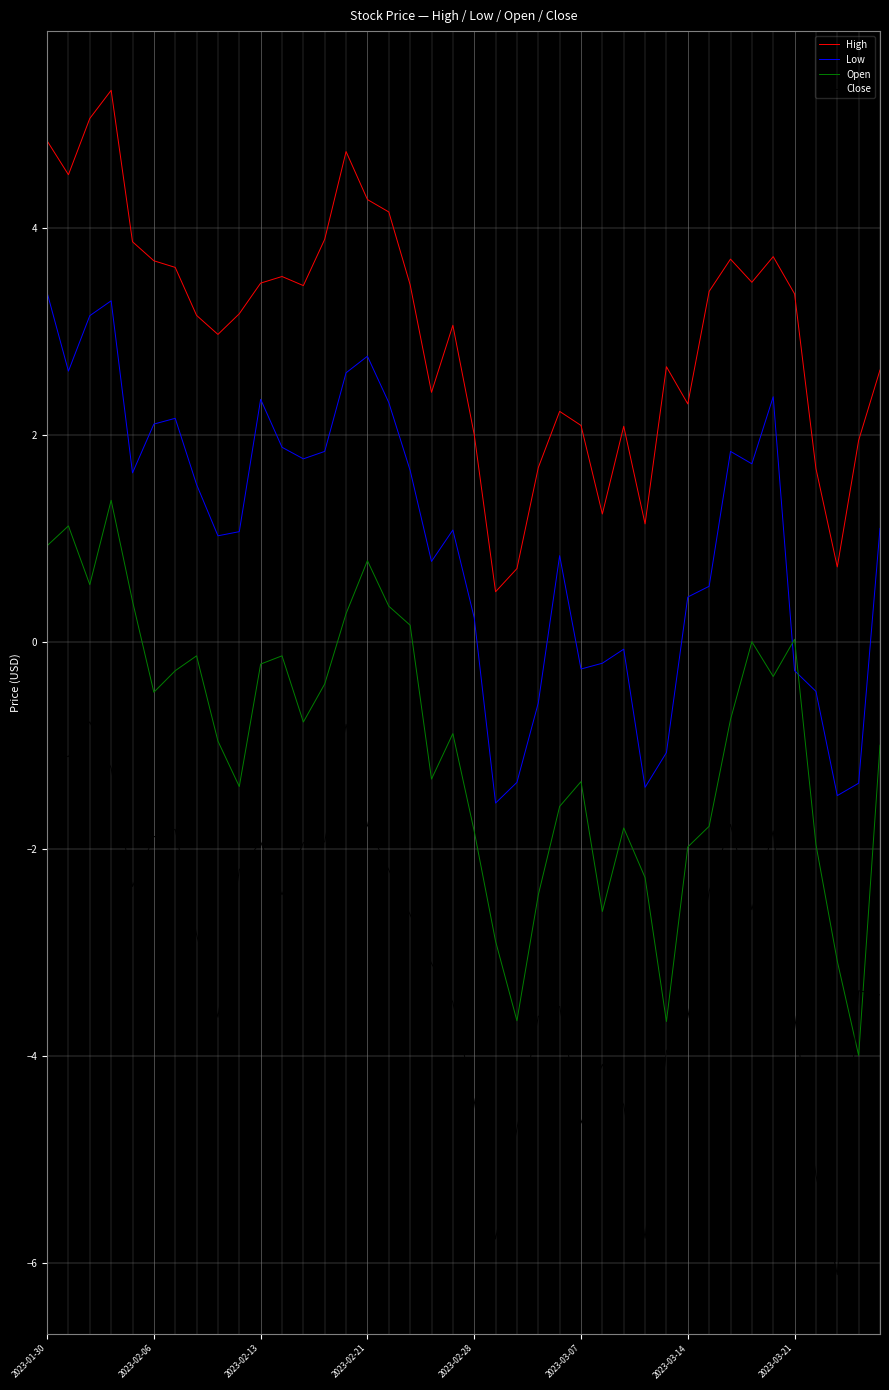

What are all the series names shown in the legend?

High, Low, Open, Close